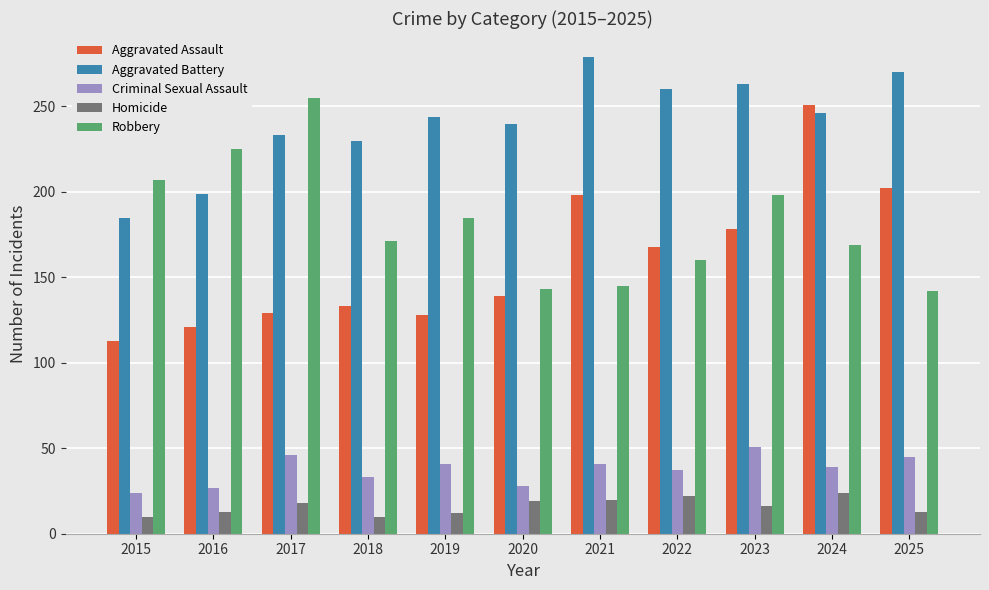

Which series has the largest total across all categories?

Aggravated Battery